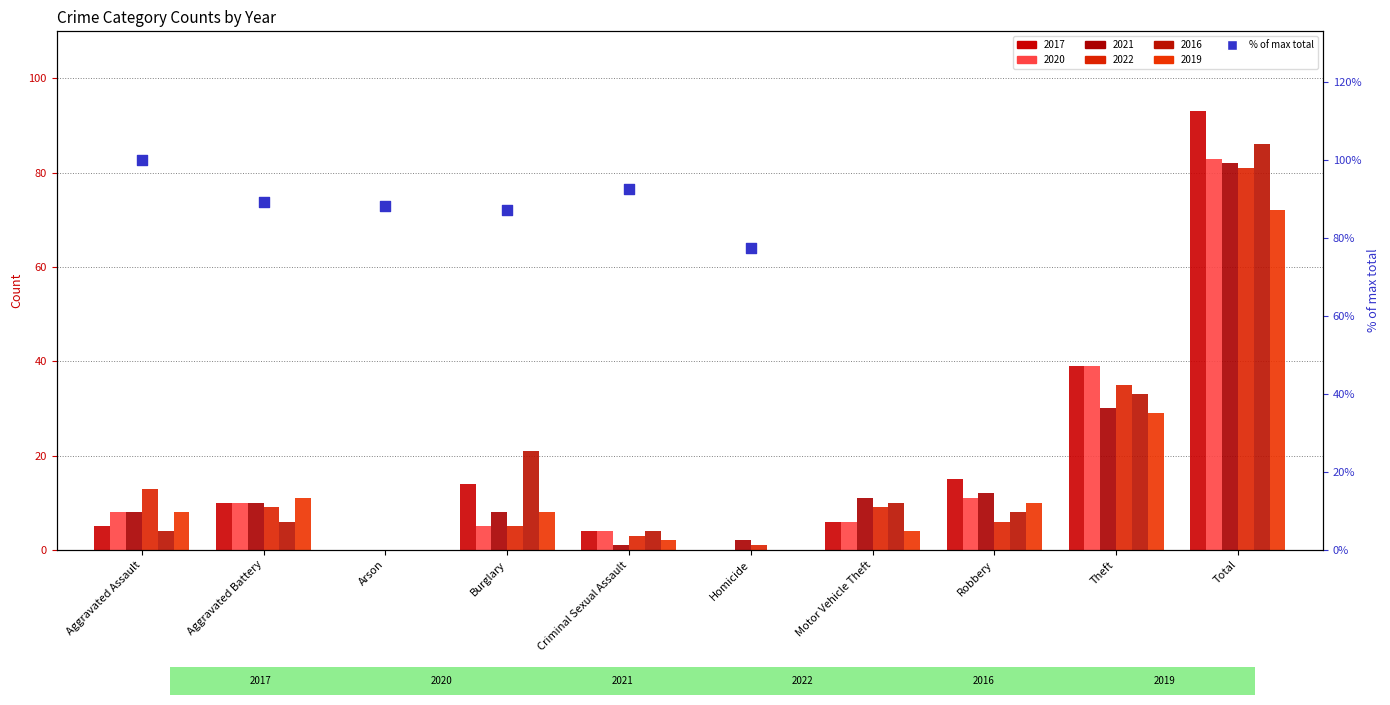

Between Homicide and Aggravated Battery, which is larger?

Aggravated Battery